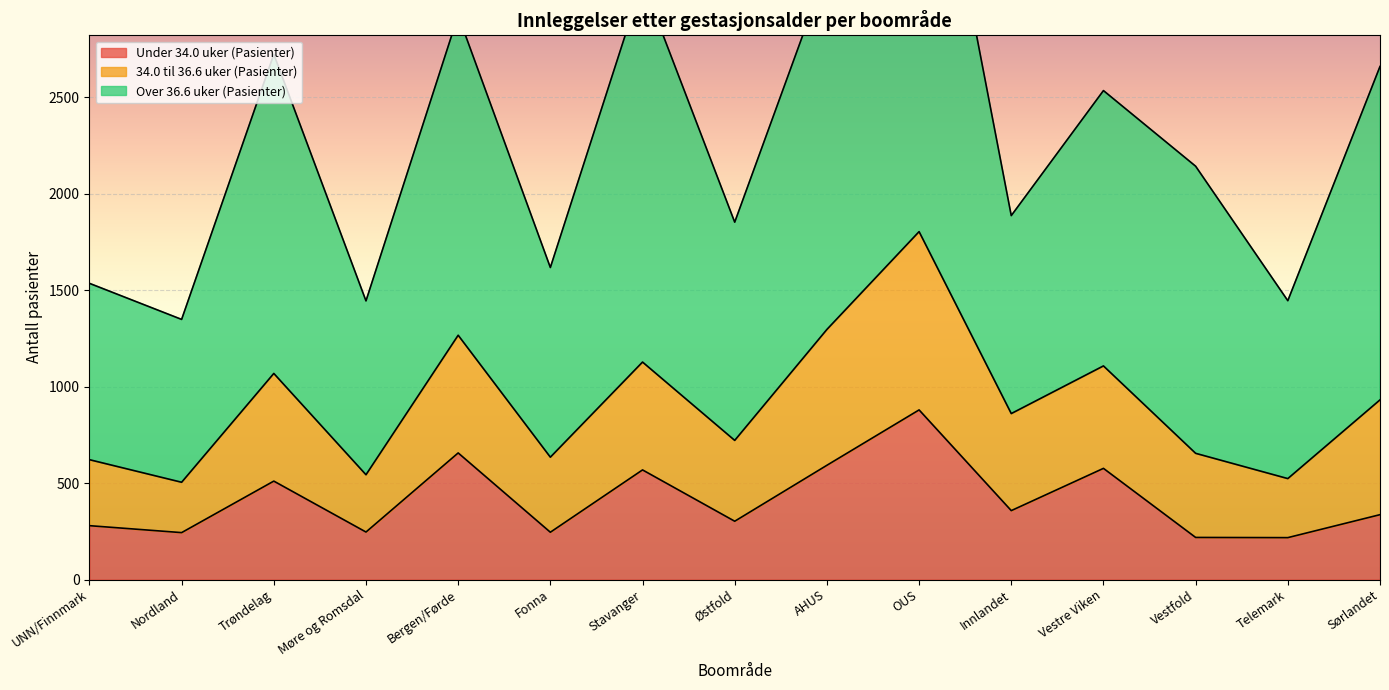

Is it true that Under 34.0 uker (Pasienter) equals 568 at Stavanger?

True